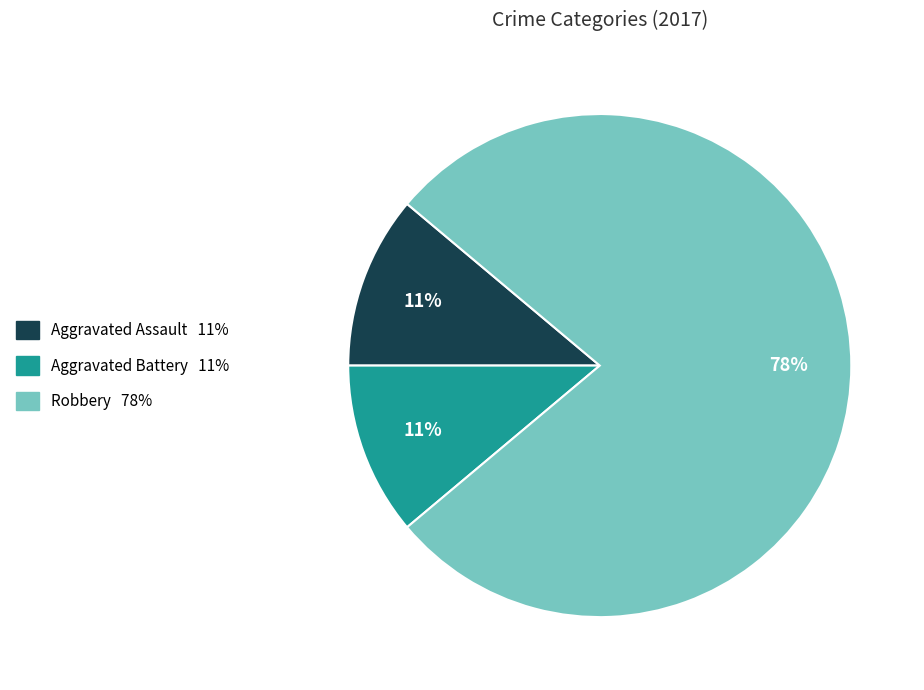

To the nearest percent, what is the difference between the largest and smallest slice percentages?

67%